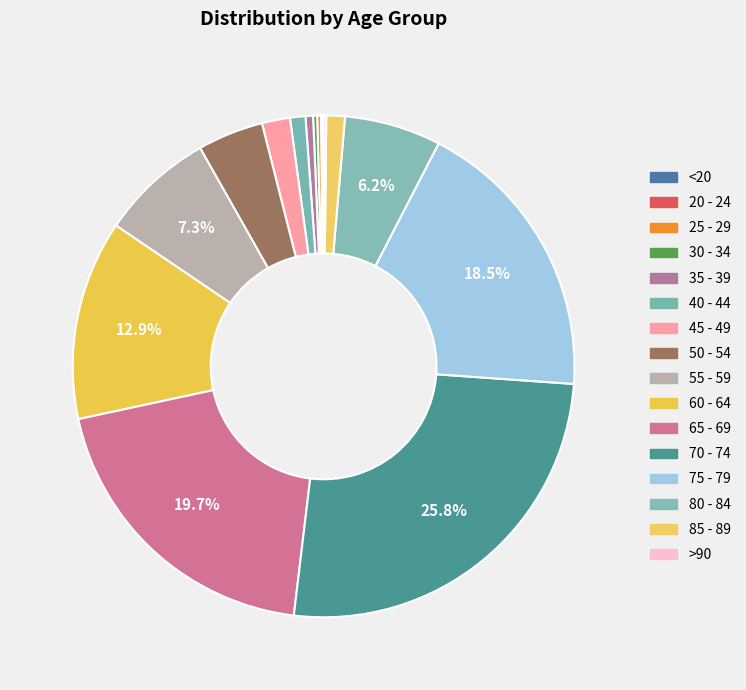

Is it true that 75 - 79 is 19% of the pie?

True